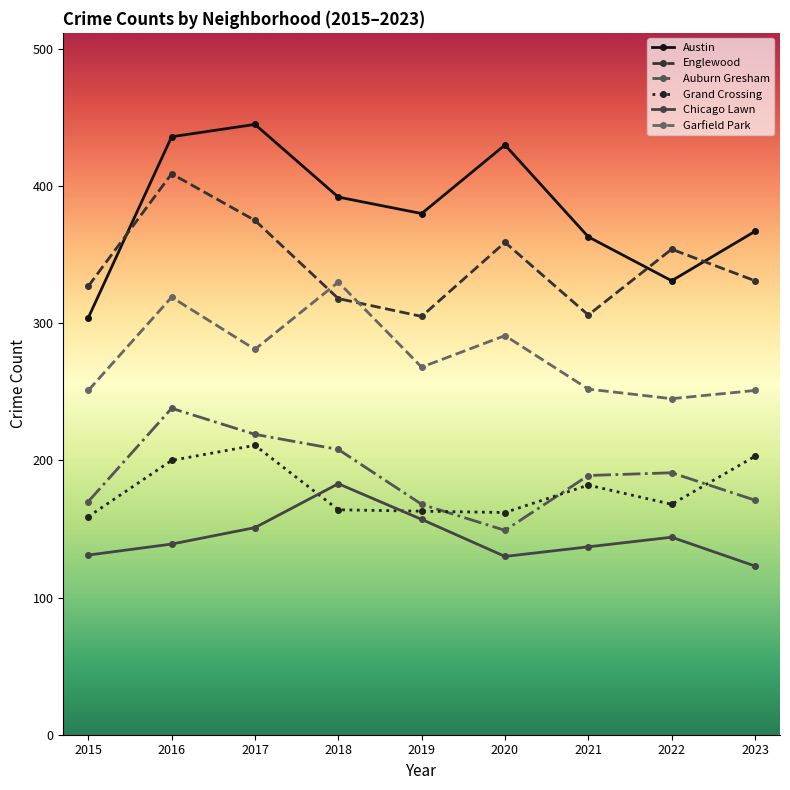

What is the sum of the Garfield Park values at 2018 and 2016?

649